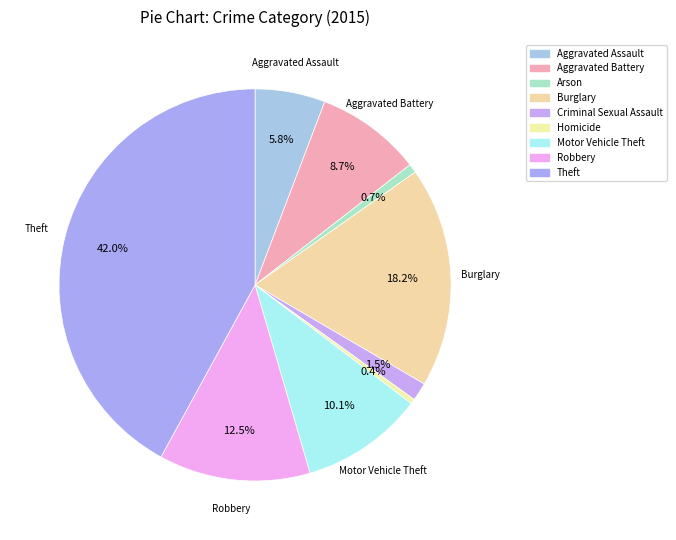

How many segments does this pie chart have?

9